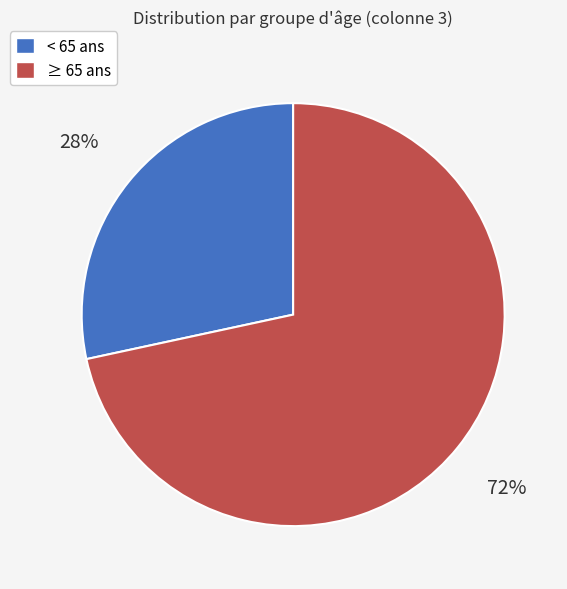

Which slice is the largest?

≥ 65 ans